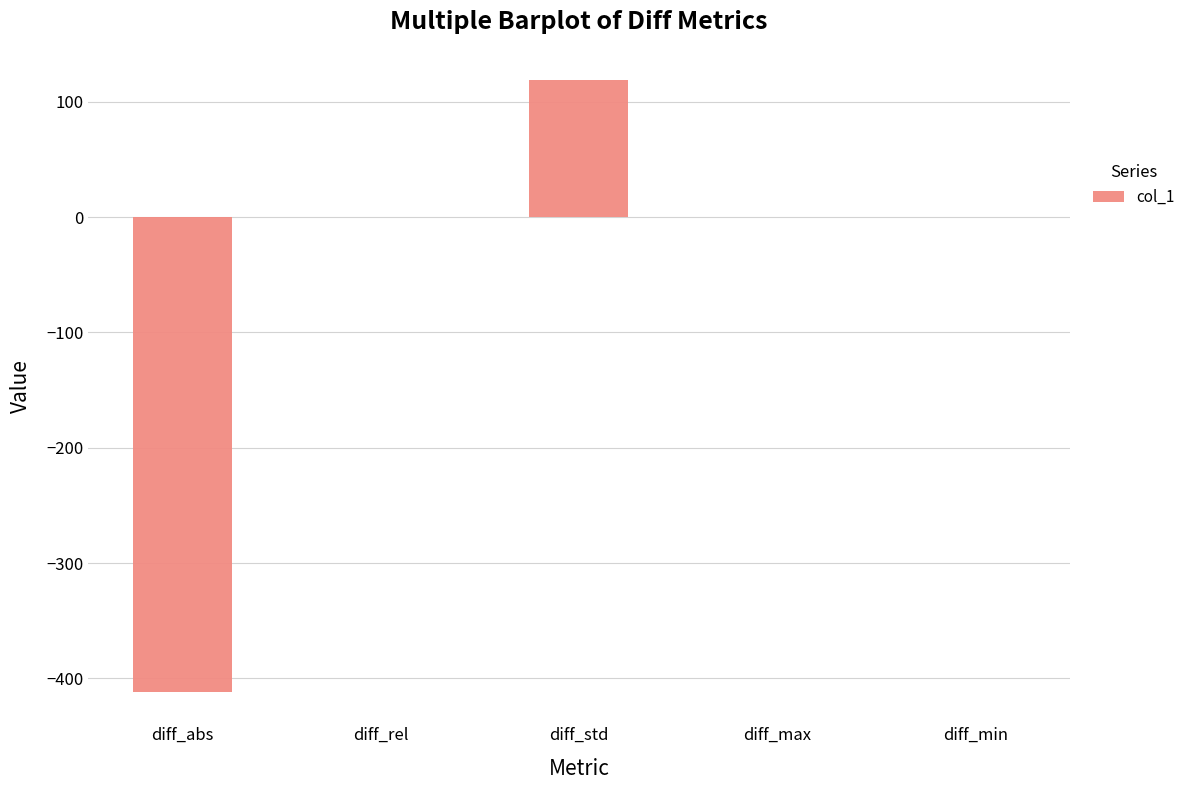

The chart shows a value of -411.4 at diff_abs. True or false?

True